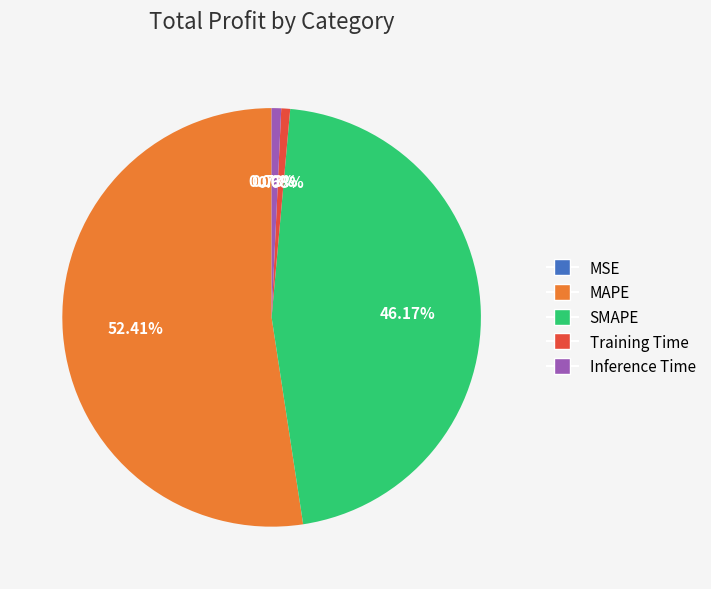

To the nearest percent, what percentage of the pie is MAPE?

52%